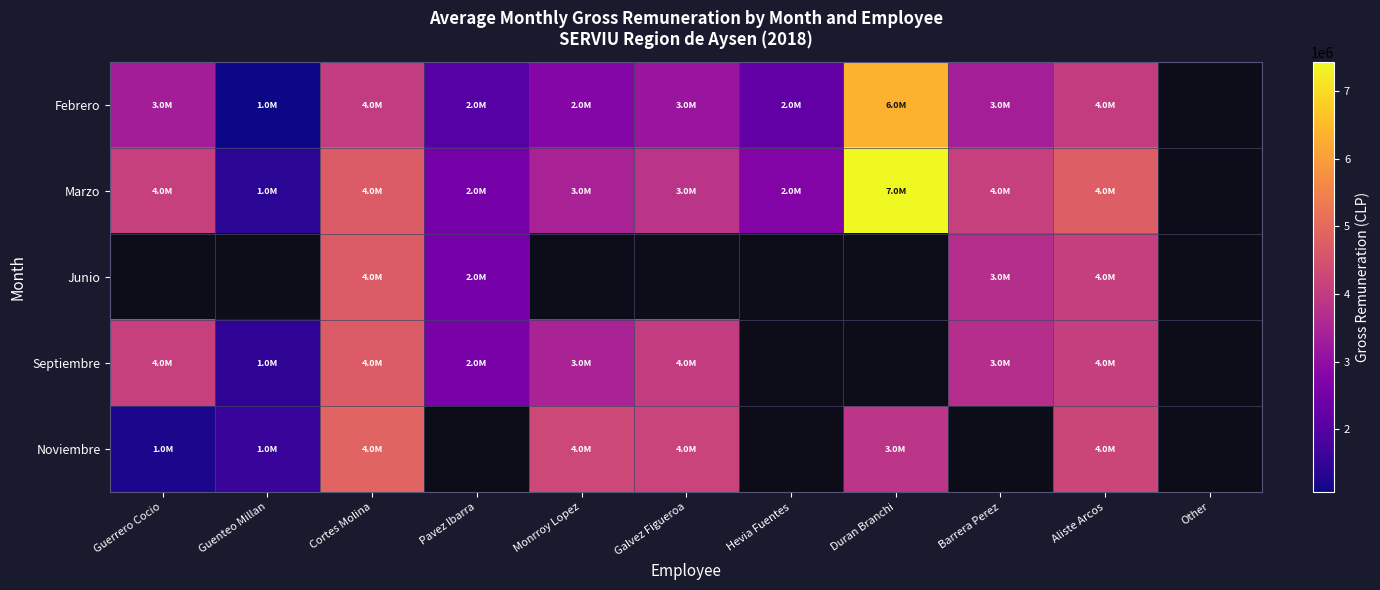

At how many categories does at least one series exceed 7368732?

1